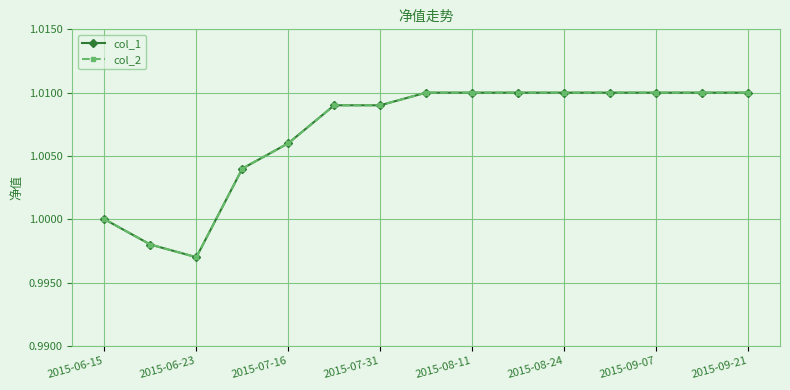

What is the maximum value shown in the chart?

1.0